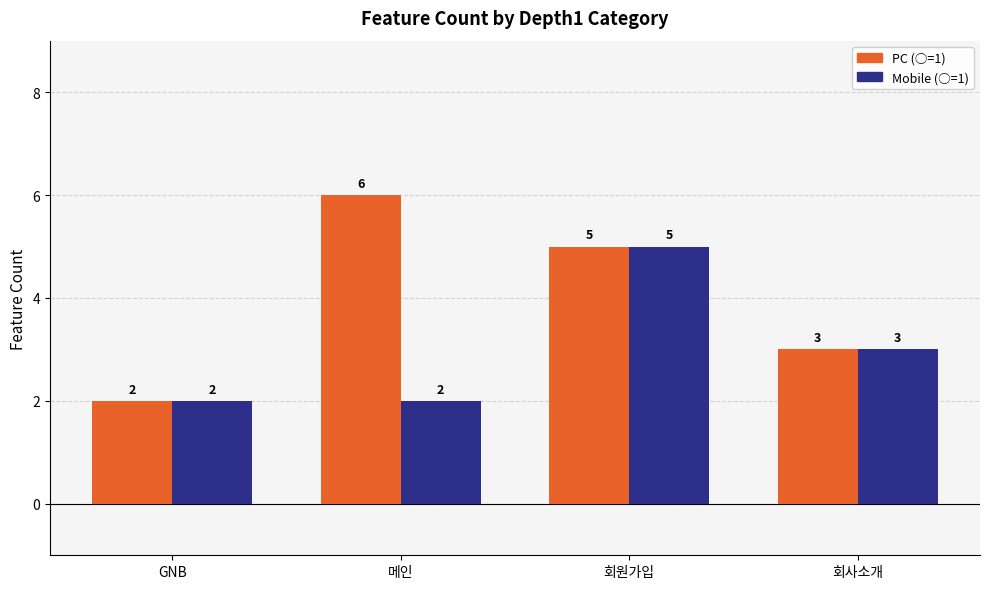

Is the value of PC (○=1) at 회사소개 greater than the value of Mobile (○=1) at GNB?

Yes